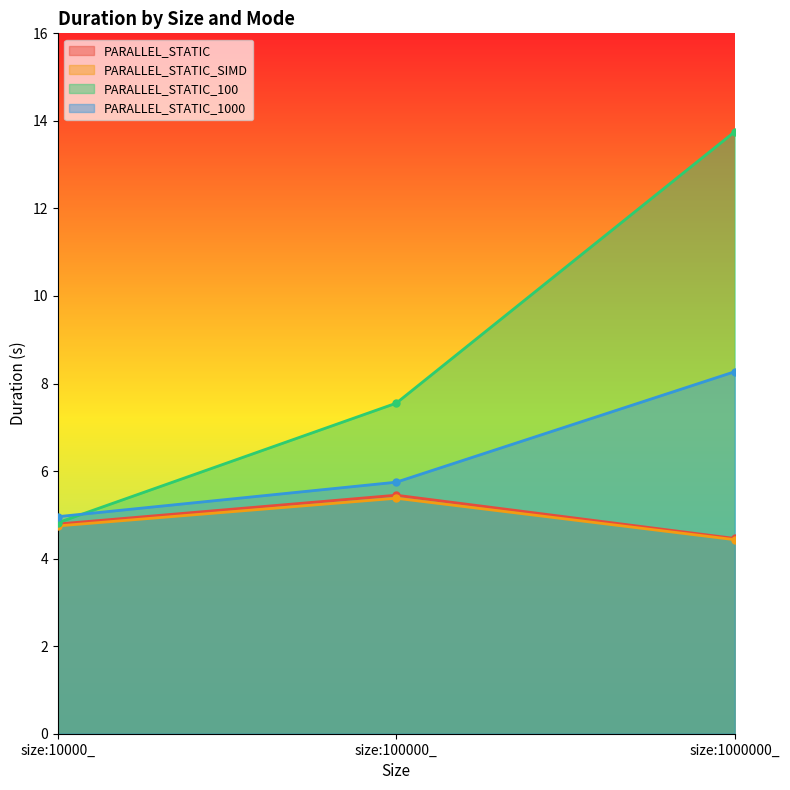

What are all the series names shown in the legend?

PARALLEL_STATIC, PARALLEL_STATIC_SIMD, PARALLEL_STATIC_100, PARALLEL_STATIC_1000